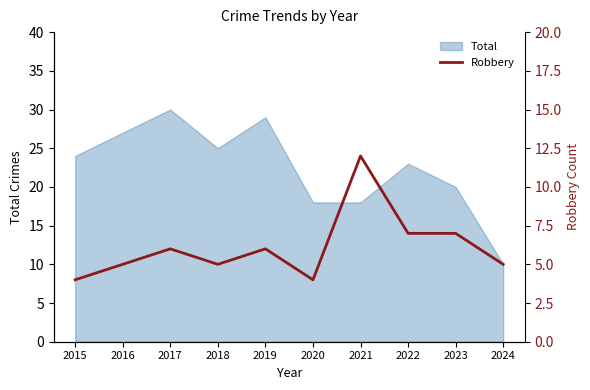

What is the difference between the second highest and second lowest values?

3